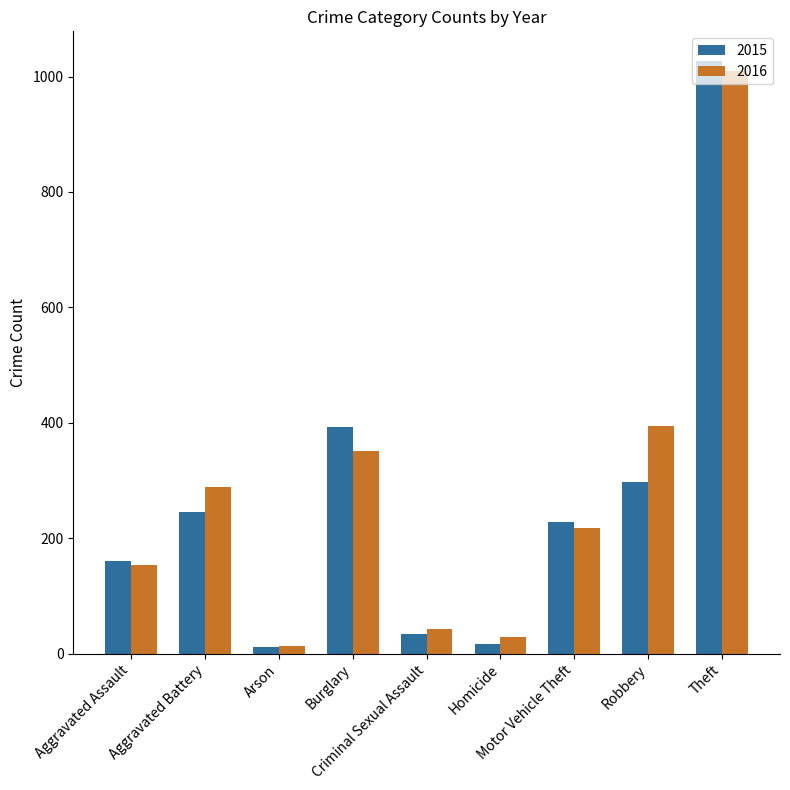

What position from the right is Arson?

7